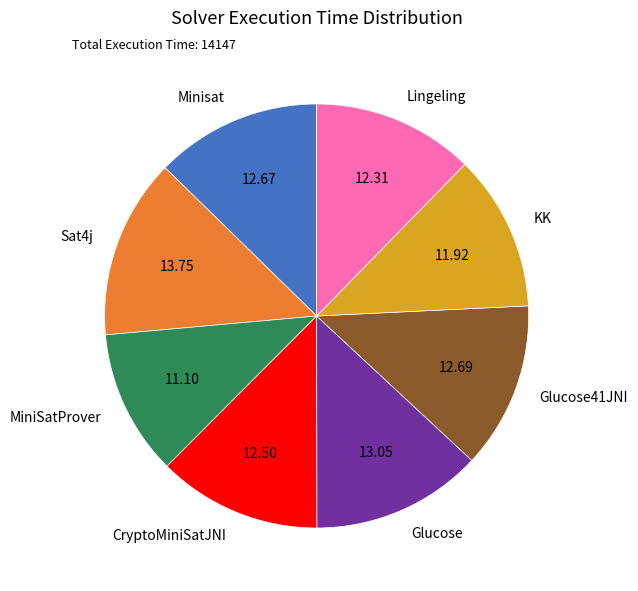

Is it true that MiniSatProver is 18% of the pie?

False